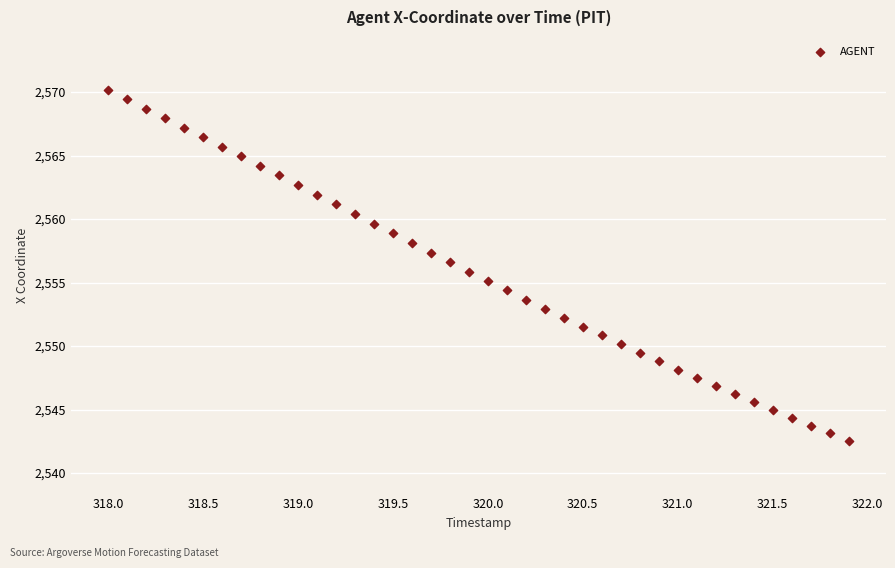

What is the range of Y values (max minus min)?

27.7